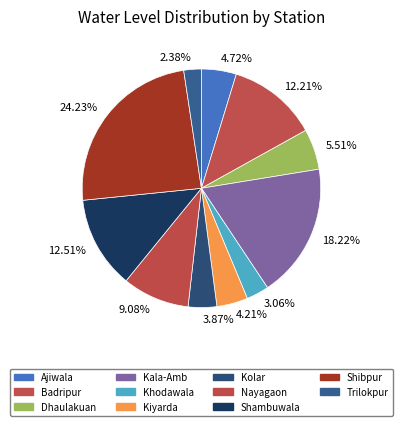

Is the sum of 18.22% and 3.87% greater than half?

No